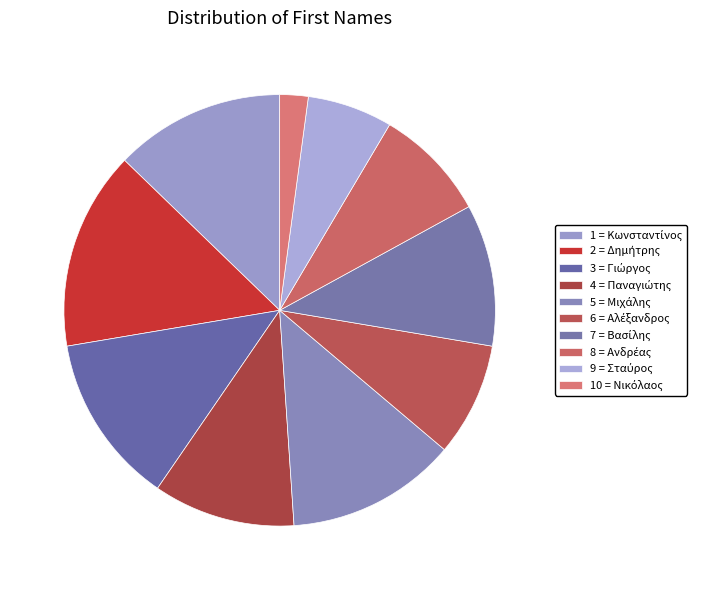

Count the number of slices in the pie.

10